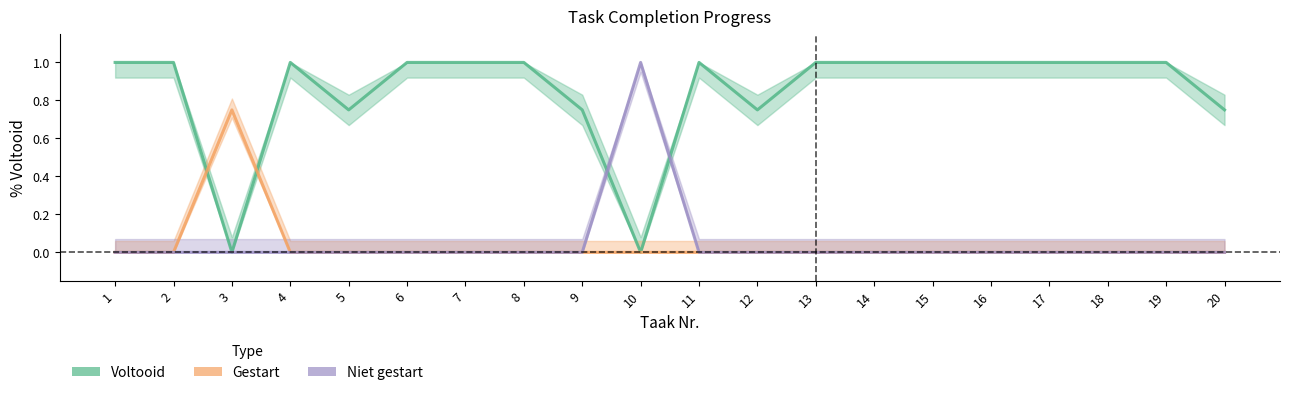

Which series has the largest range (max minus min)?

Voltooid